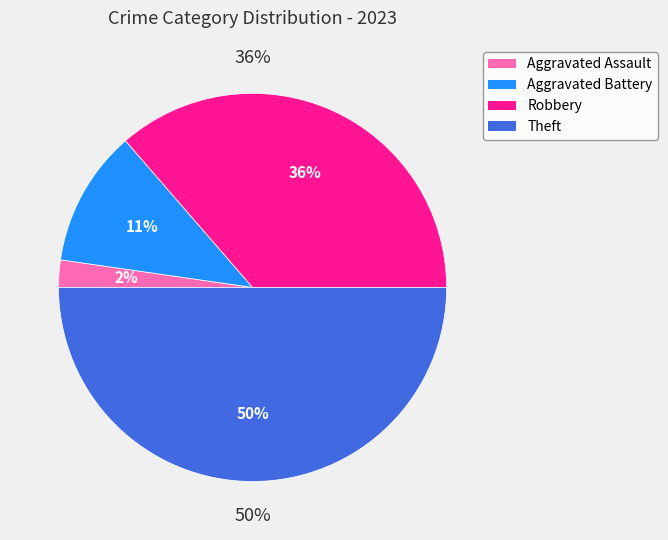

What percentage is the Aggravated Assault slice, to the nearest percent?

2%